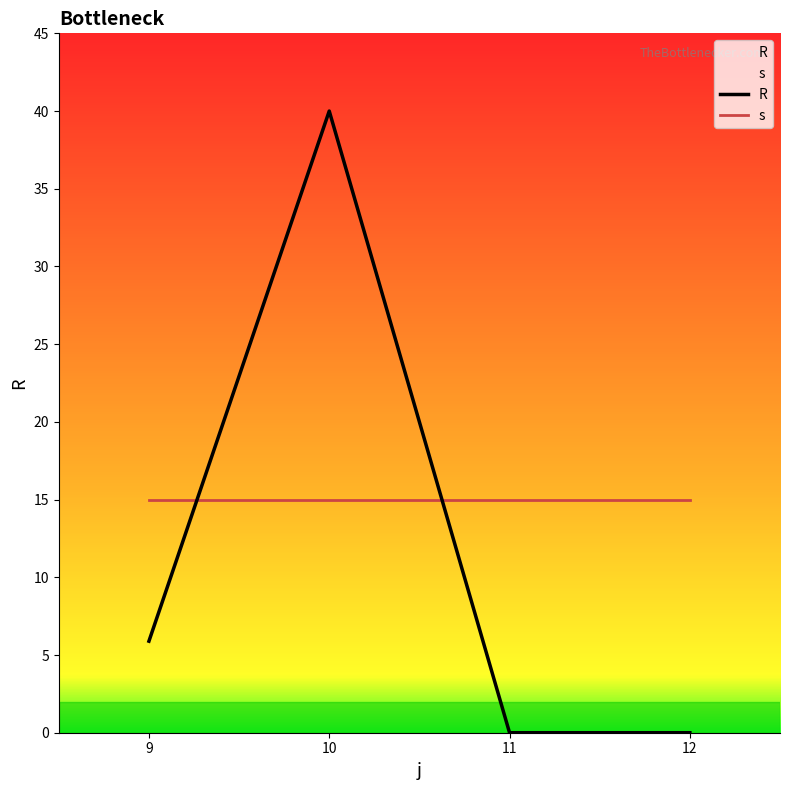

Reading left to right, what are all the values shown in this chart?

R: 9=5.9	10=40.0	11=0.0	12=0.0
s: 9=15.0	10=15.0	11=15.0	12=15.0